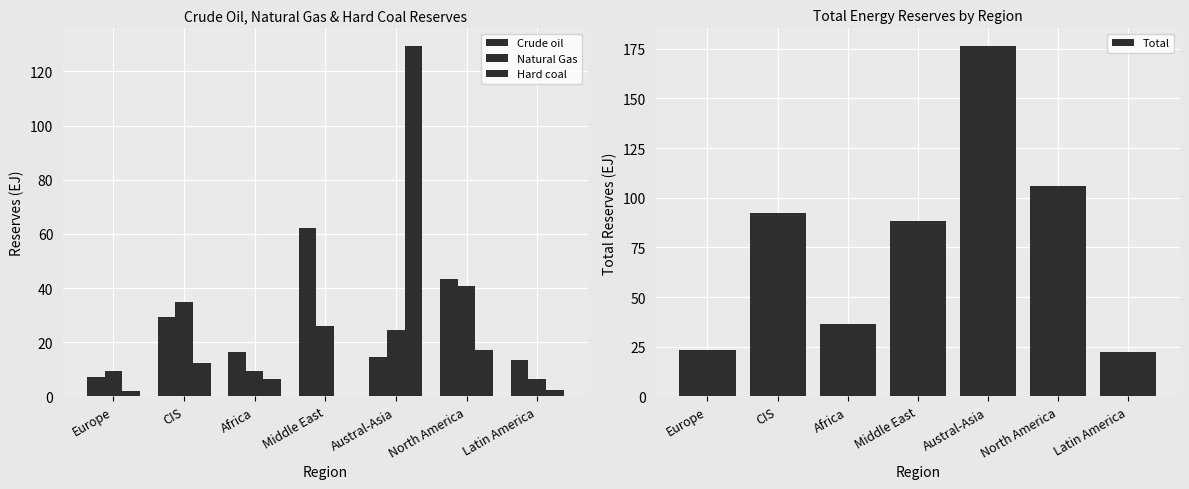

Which series has the largest range (max minus min)?

Total